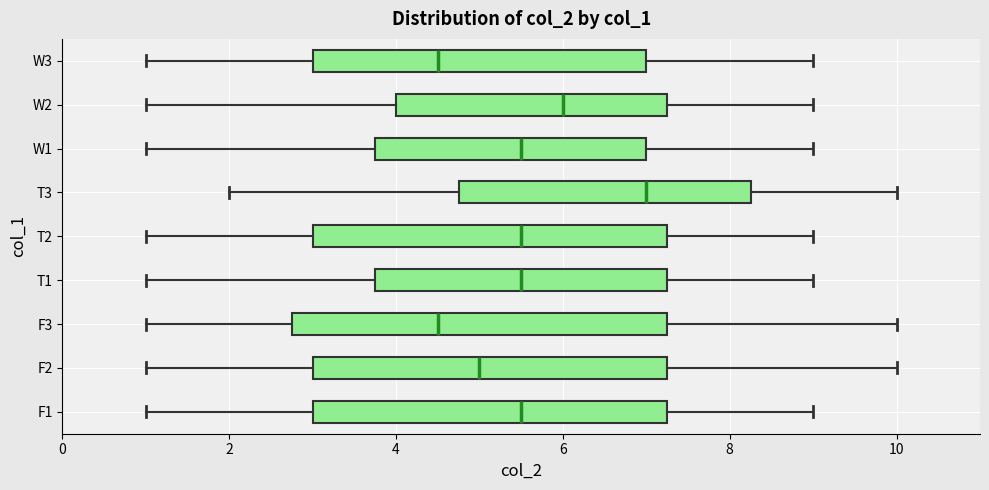

Reading bottom to top, read every box against the x-axis: the position of its median line, the range the box covers, and the ends of its whiskers. The values are not printed on the chart, so give them approximately, as read against the axis.

F1: median 5.6, box 3.0 to 7.2, whiskers 1.0 to 9.0
F2: median 5.0, box 3.0 to 7.2, whiskers 1.0 to 10.0
F3: median 4.6, box 2.8 to 7.2, whiskers 1.0 to 10.0
T1: median 5.6, box 3.8 to 7.2, whiskers 1.0 to 9.0
T2: median 5.6, box 3.0 to 7.2, whiskers 1.0 to 9.0
T3: median 7.0, box 4.8 to 8.2, whiskers 2.0 to 10.0
W1: median 5.6, box 3.8 to 7.0, whiskers 1.0 to 9.0
W2: median 6.0, box 4.0 to 7.2, whiskers 1.0 to 9.0
W3: median 4.6, box 3.0 to 7.0, whiskers 1.0 to 9.0